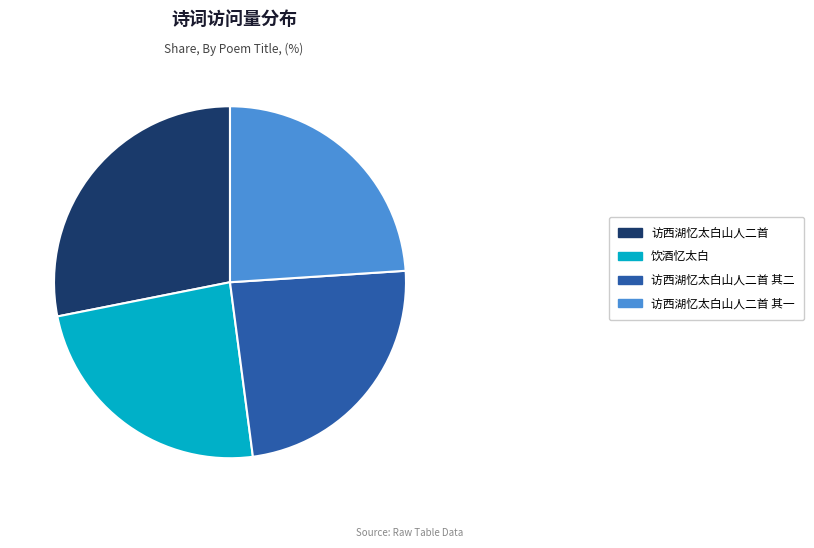

Count the number of slices in the pie.

4